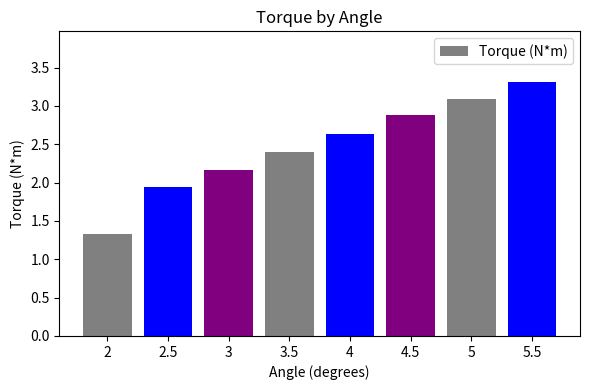

Where does the data first go above 2?

3